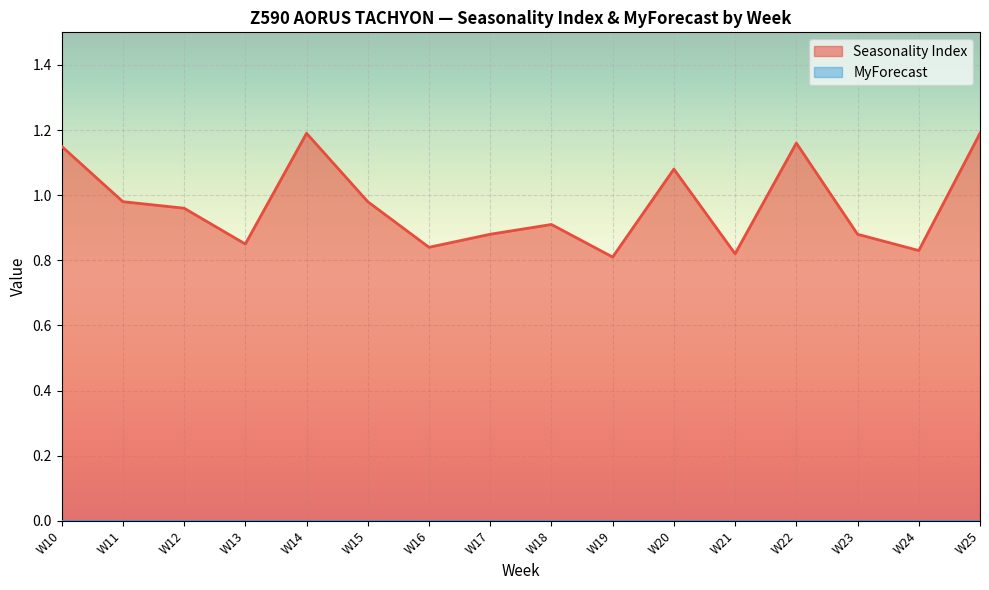

Reading left to right, what are all the values shown in this chart?

1.1	1.0	1.0	0.8	1.2	1.0	0.8	0.9	0.9	0.8	1.1	0.8	1.2	0.9	0.8	1.2